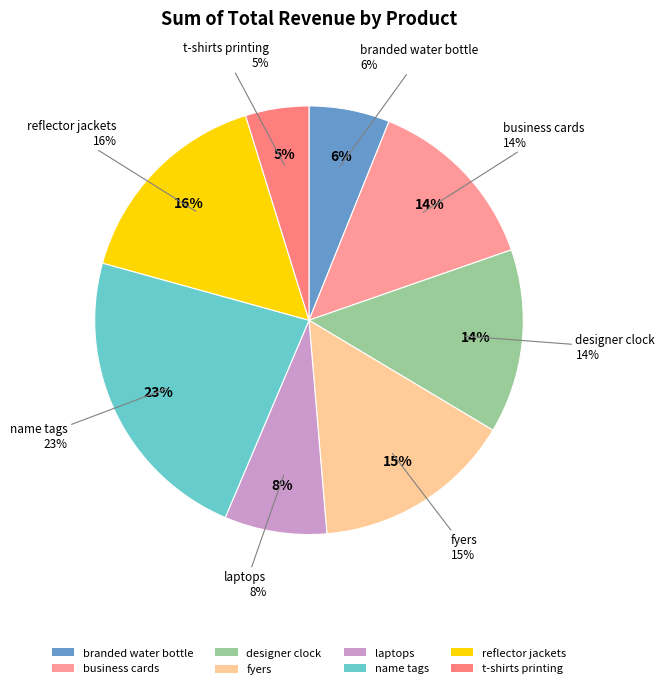

True or false: branded water bottle accounts for 6% of the total.

True